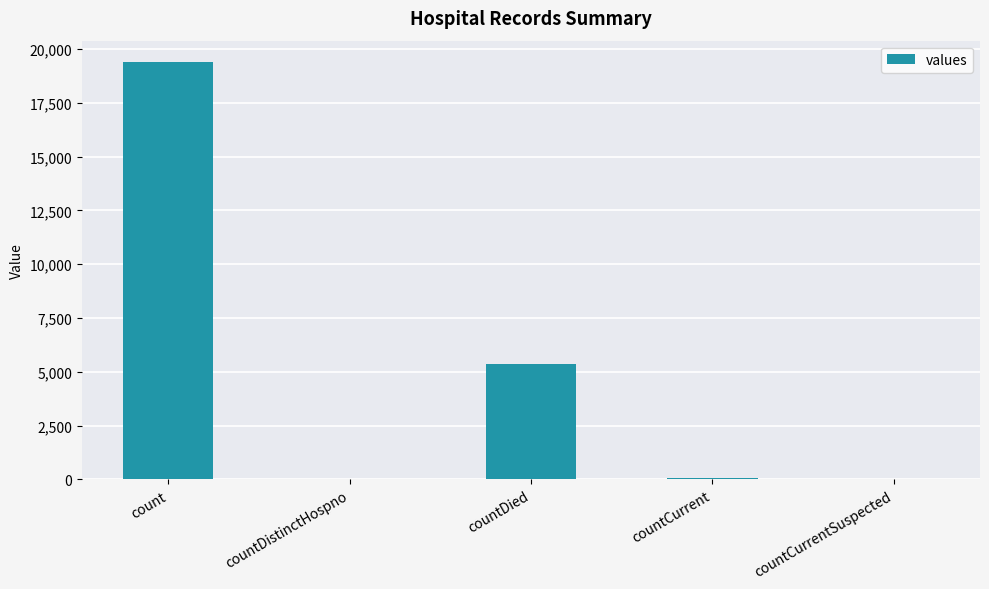

Is it true that the value at countDied is 5357?

True